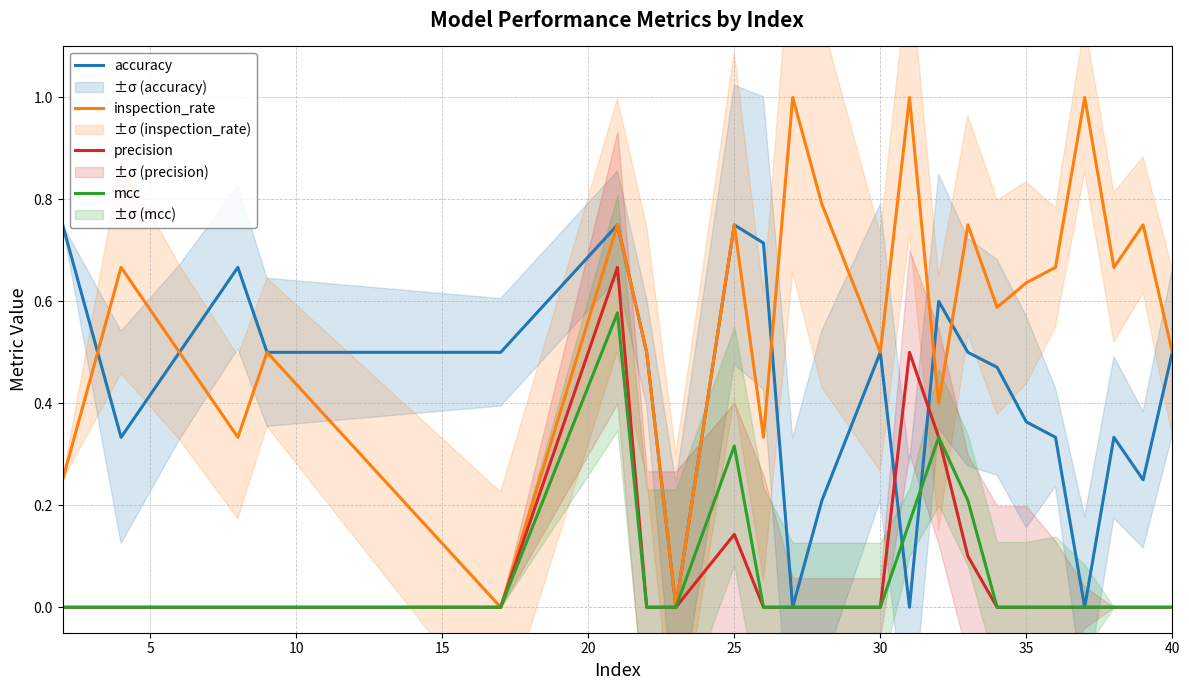

How many values in the precision series exceed 0?

5